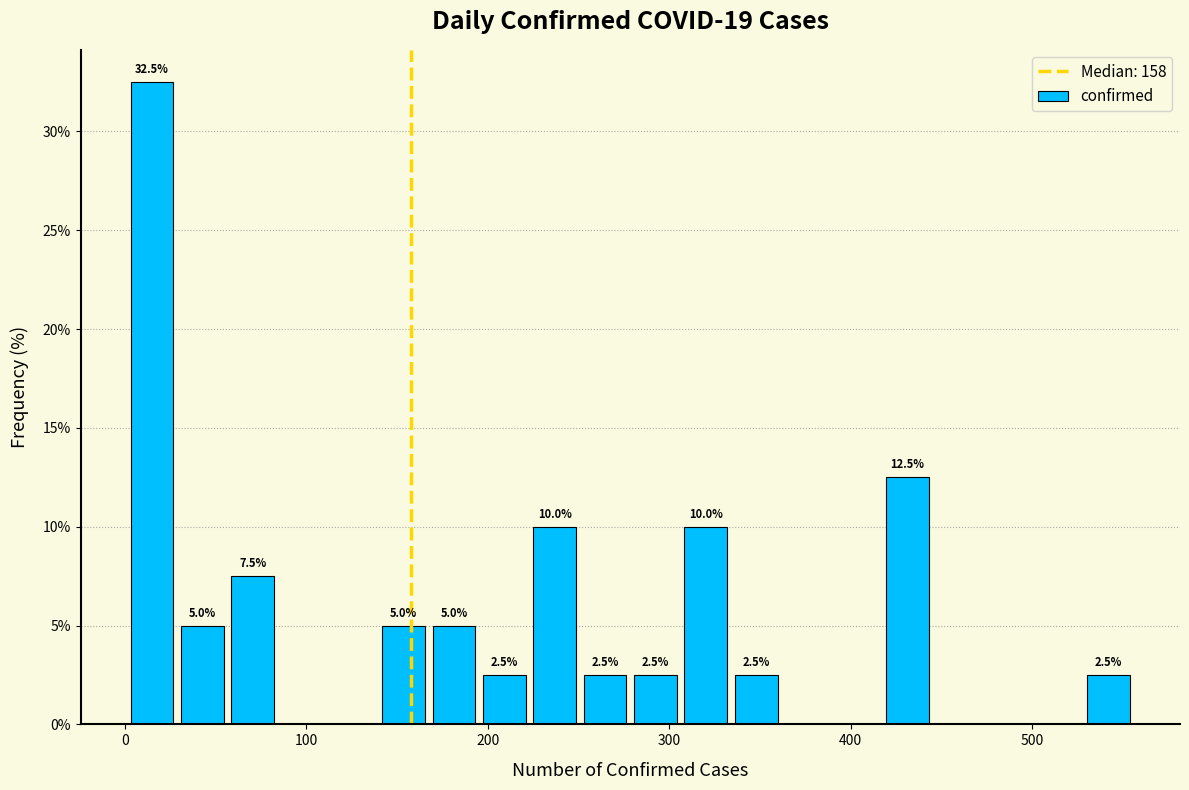

Read against the x-axis, roughly where is the centre of the tallest bar?

10